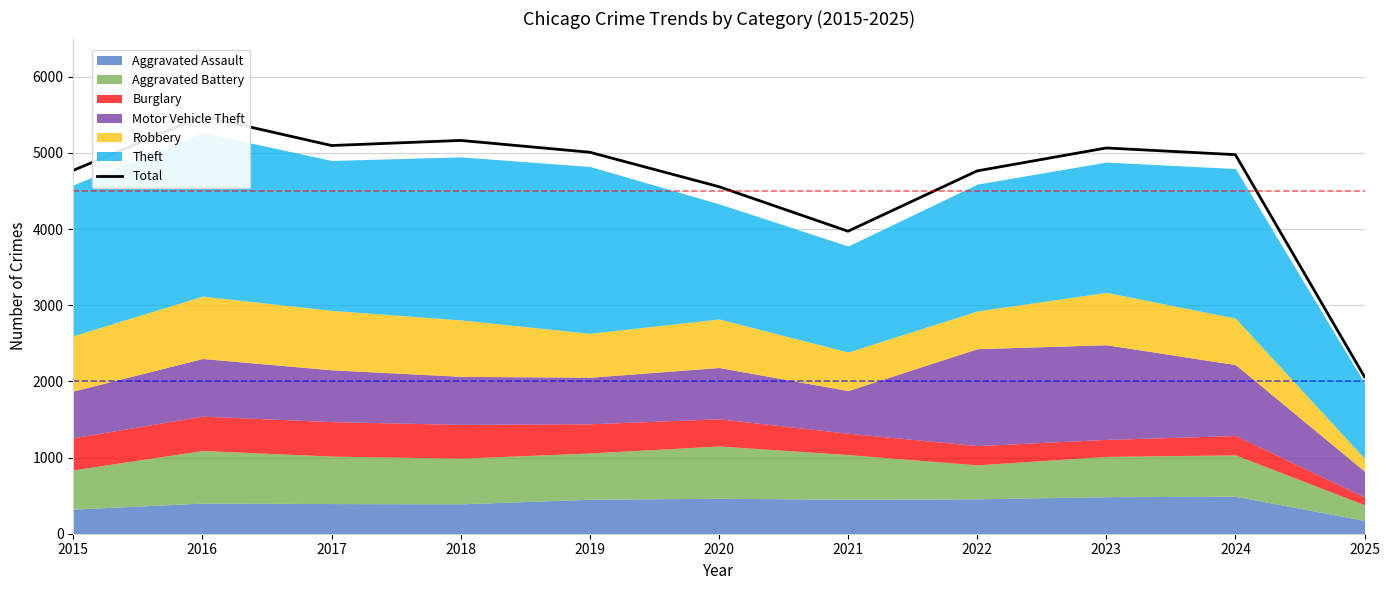

True or false: there are more than 2 points higher than both neighbors.

True